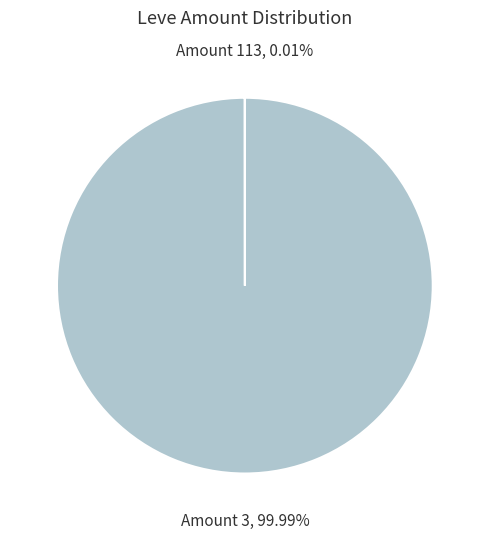

Is there any slice that represents more than half of the pie?

Yes